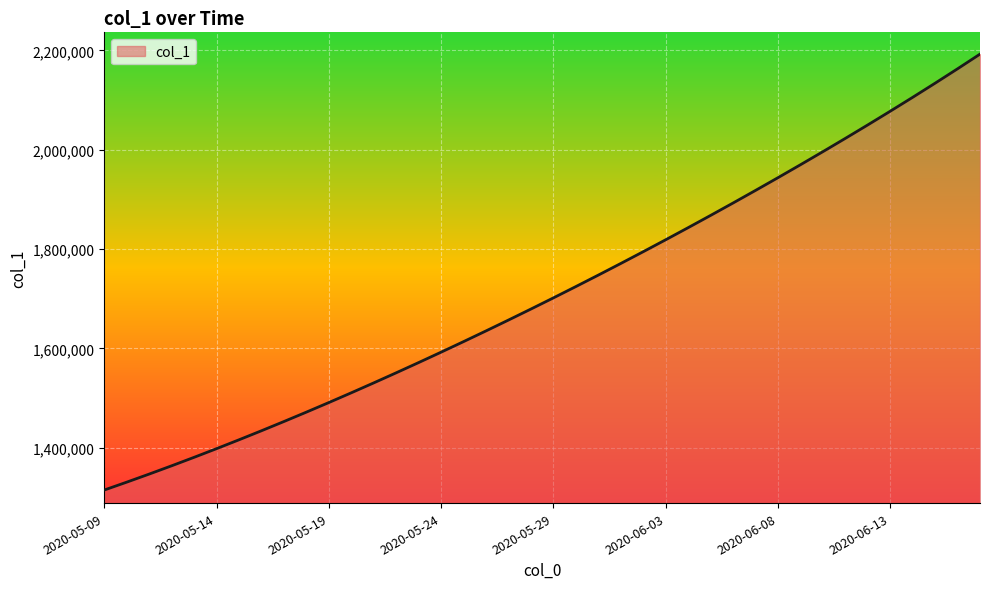

What is the smallest value displayed?

1315099.0